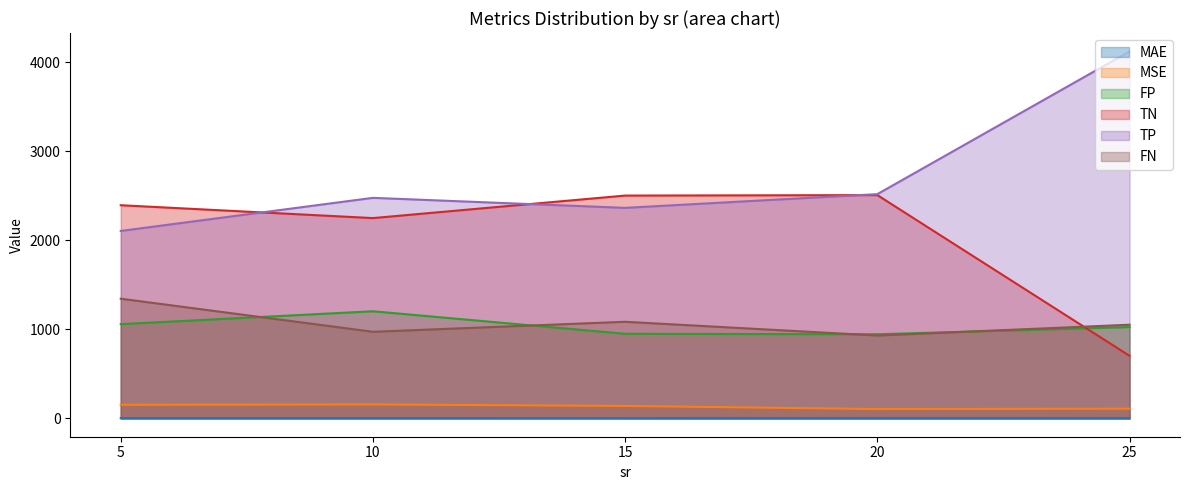

Which series has the largest total across all categories?

TP